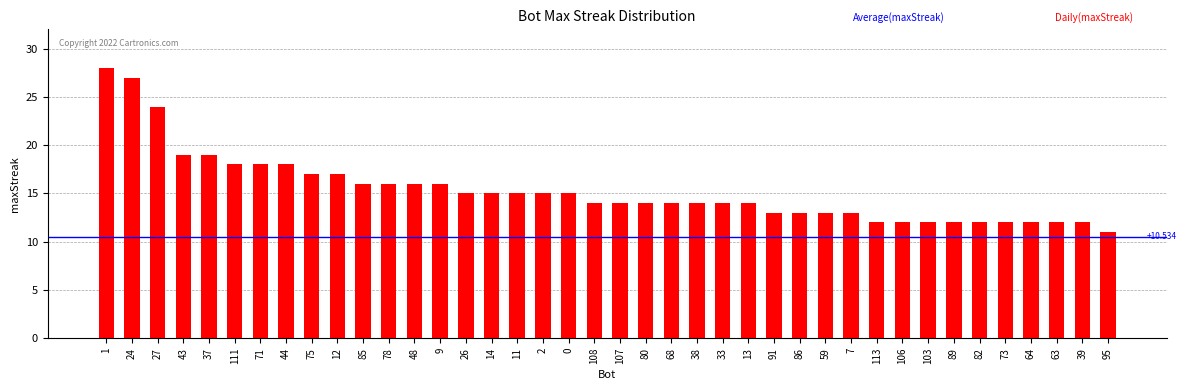

Rank the categories by value from highest to lowest.

1, 24, 27, 43, 37, 111, 71, 44, 75, 12, 85, 78, 48, 9, 26, 14, 11, 2, 0, 108, 107, 80, 68, 38, 33, 13, 91, 86, 59, 7, 113, 106, 103, 89, 82, 73, 64, 63, 39, 95